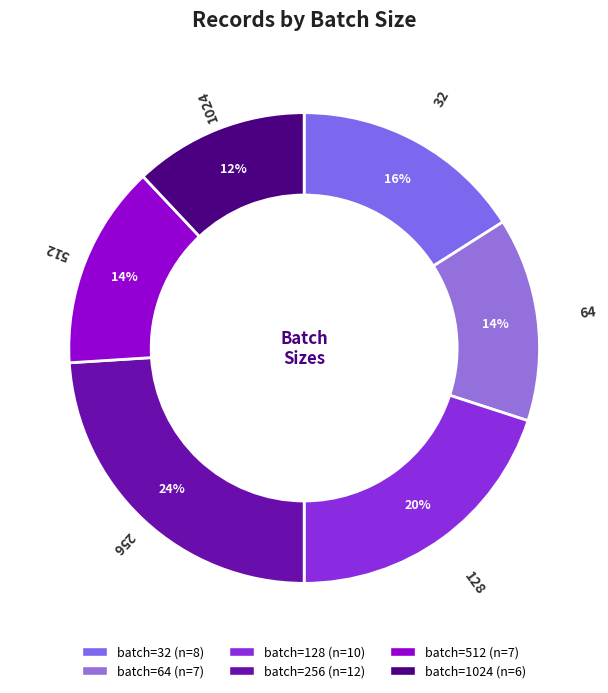

How many slices are in this pie chart?

6